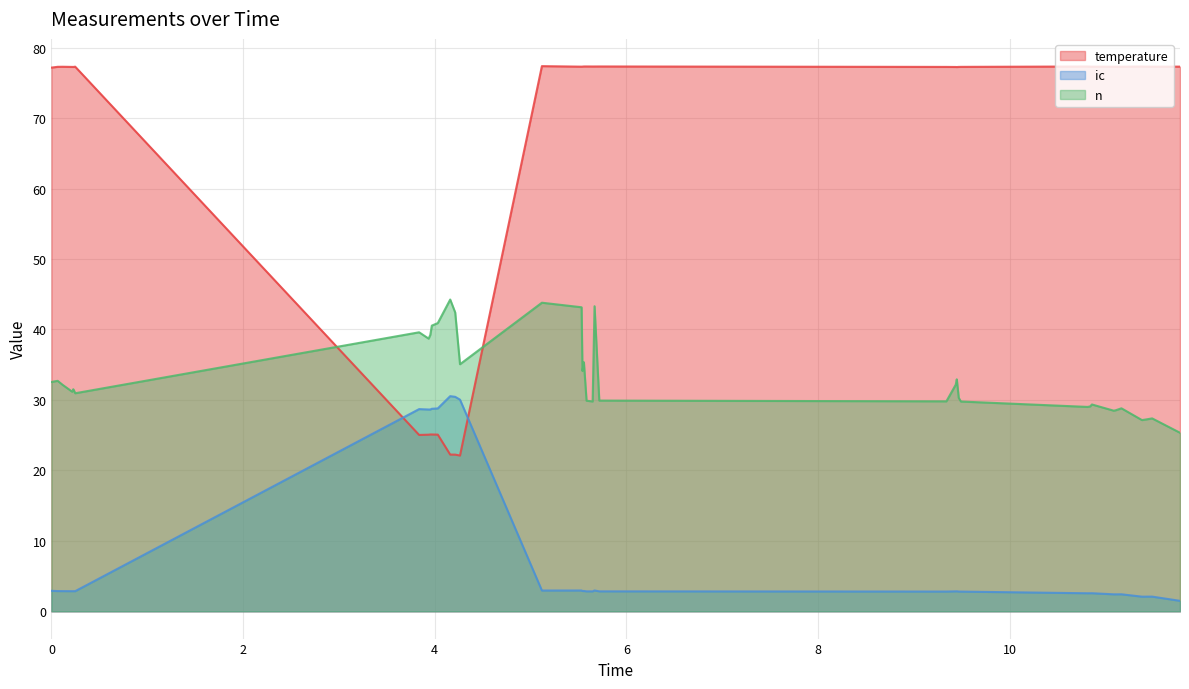

Rank the series by their average value, from highest to lowest.

temperature, n, ic